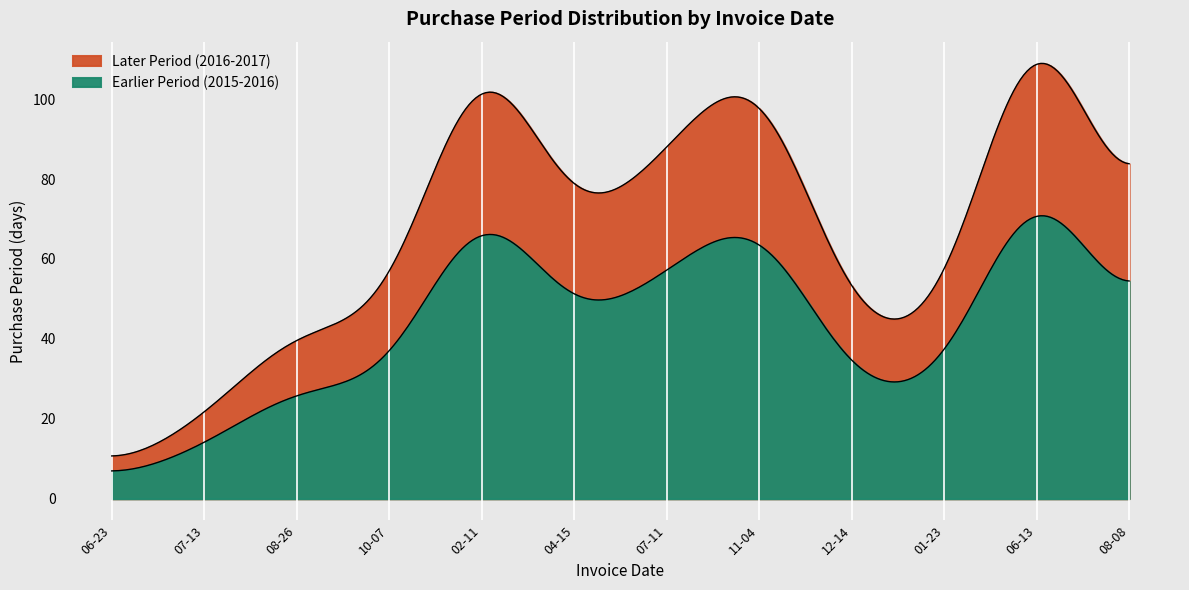

What is the sum of the values at 2017-08-08 and 2016-02-11?

183